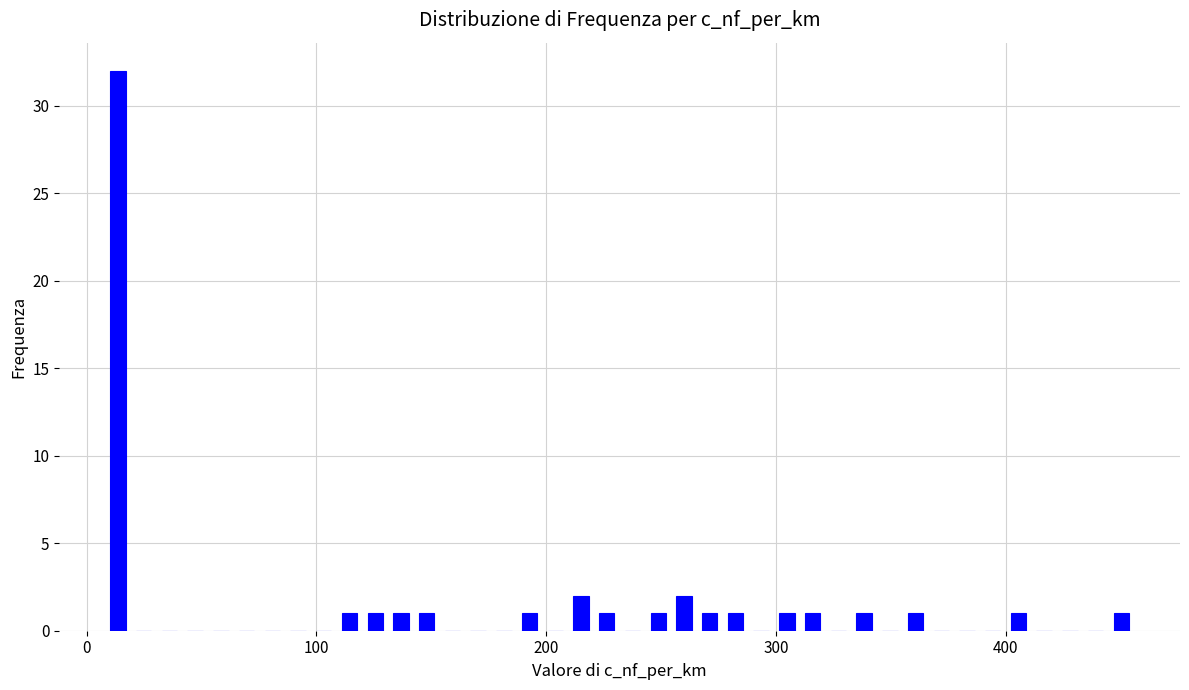

Read against the x-axis, roughly where is the centre of the tallest bar?

10